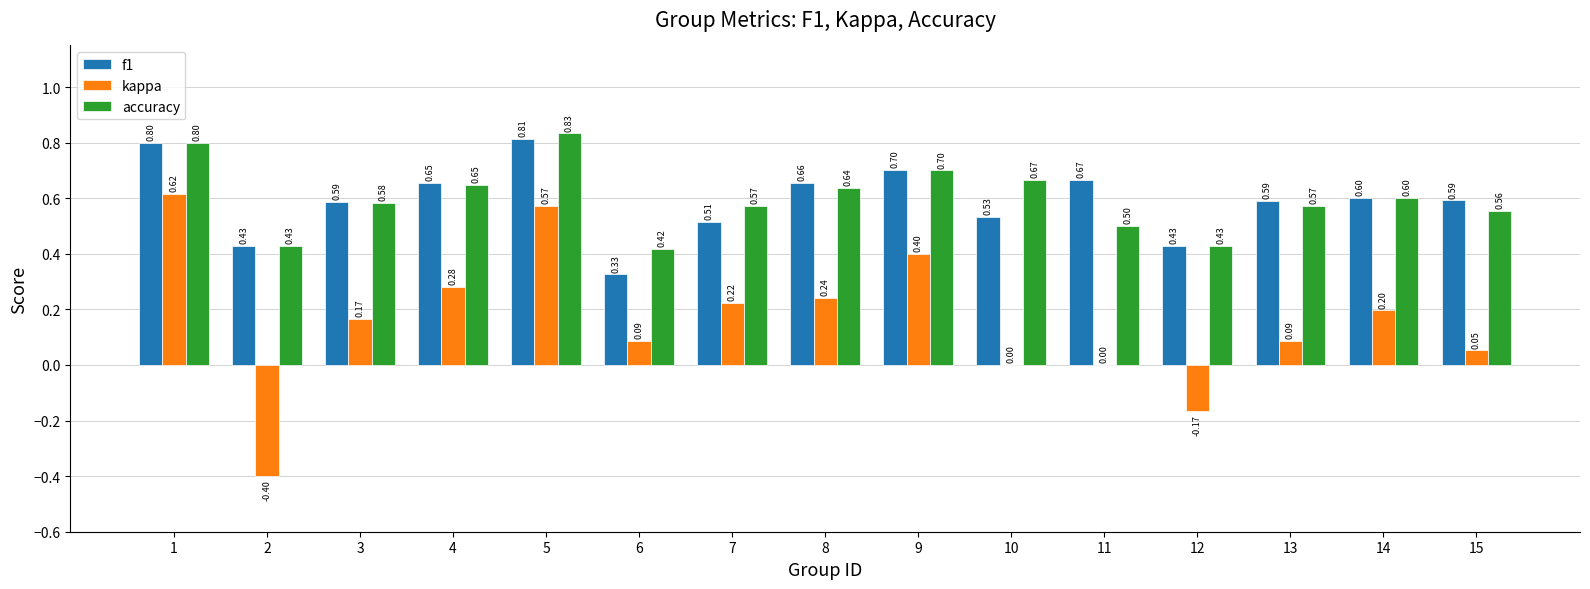

Which series has the largest total across all categories?

accuracy